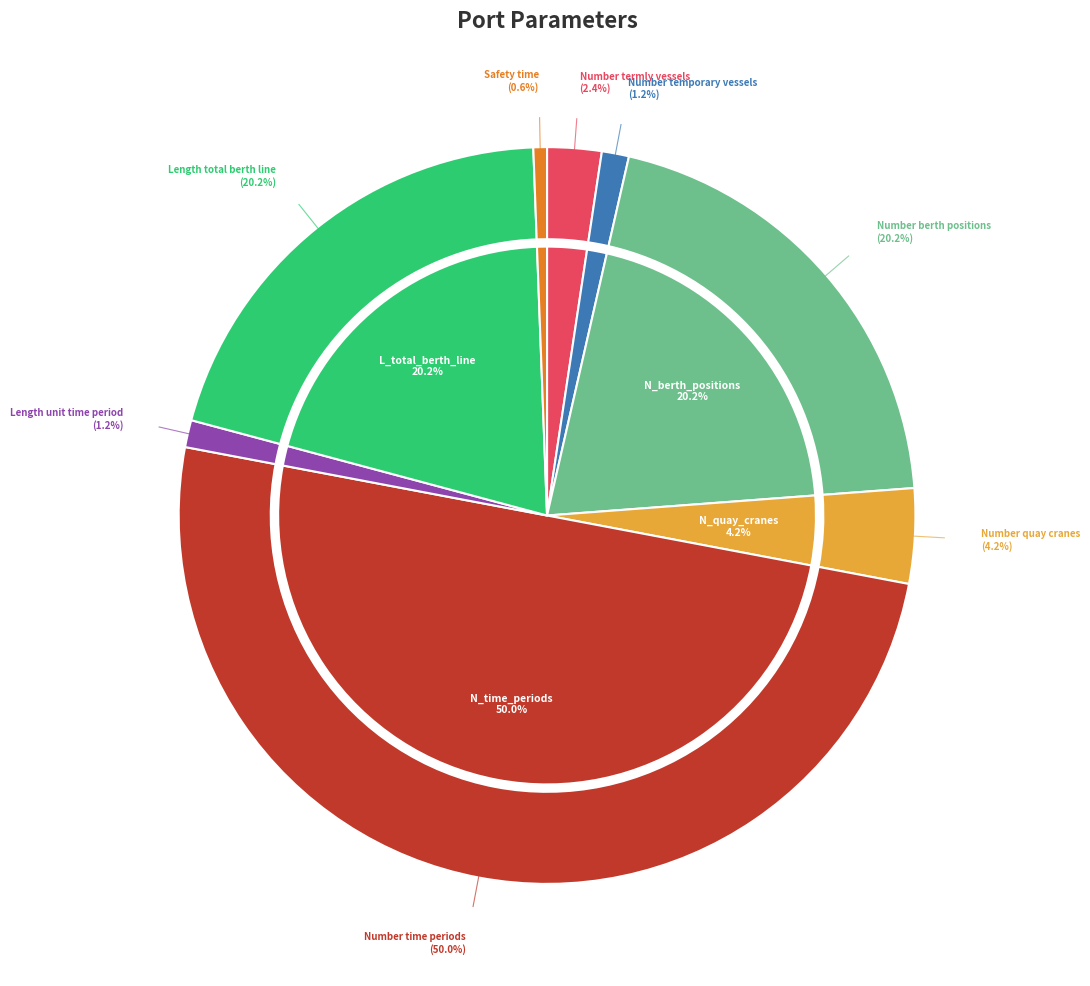

Is there any slice that represents more than half of the pie?

No